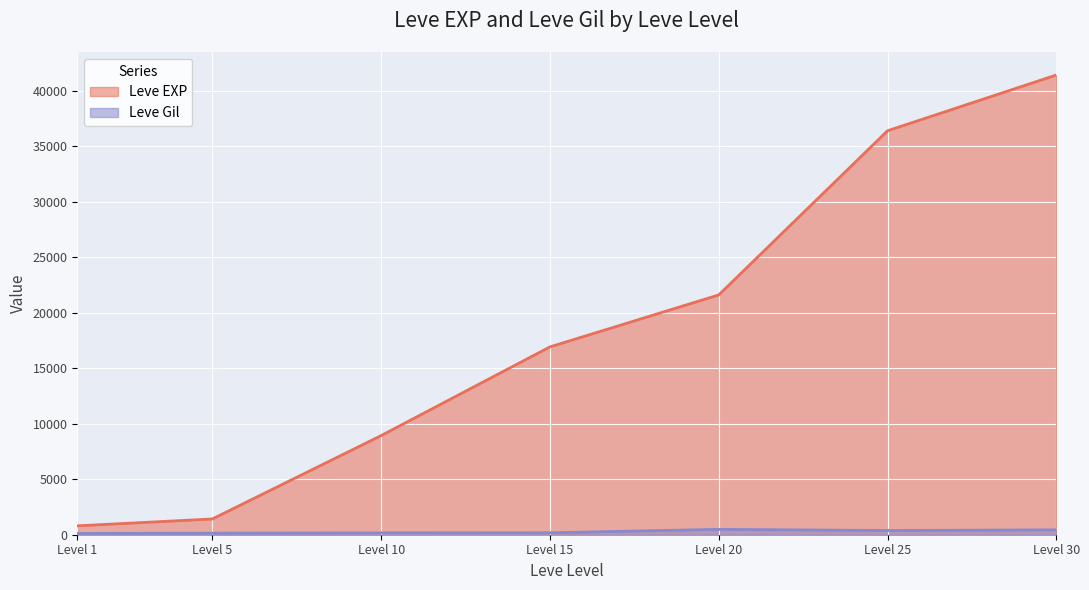

What is the difference between the maximum and minimum values in the Leve EXP series?

40610